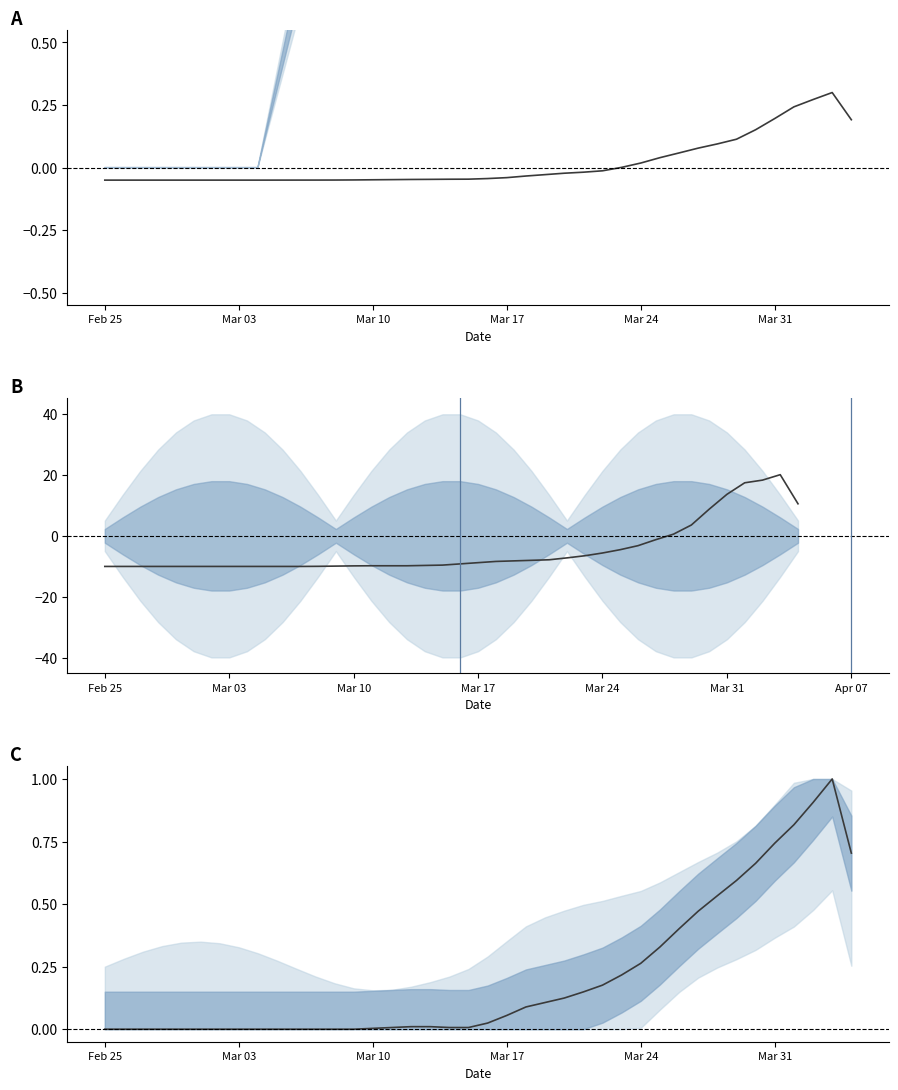

What is the maximum value for BL?

20.0